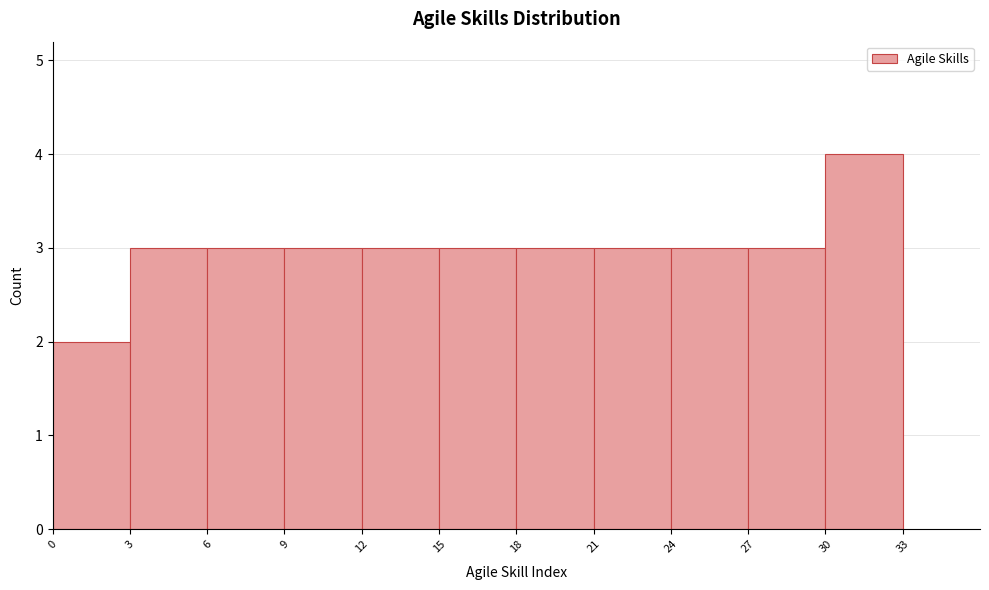

Reading left to right, transcribe this chart: for each bar, give the range it covers on the x-axis and its height. The values are not printed on the chart, so give them approximately, as read against the axis.

0 to 3: 2
3 to 6: 3
6 to 9: 3
9 to 12: 3
12 to 15: 3
15 to 18: 3
18 to 21: 3
21 to 24: 3
24 to 27: 3
27 to 30: 3
30 to 33: 4